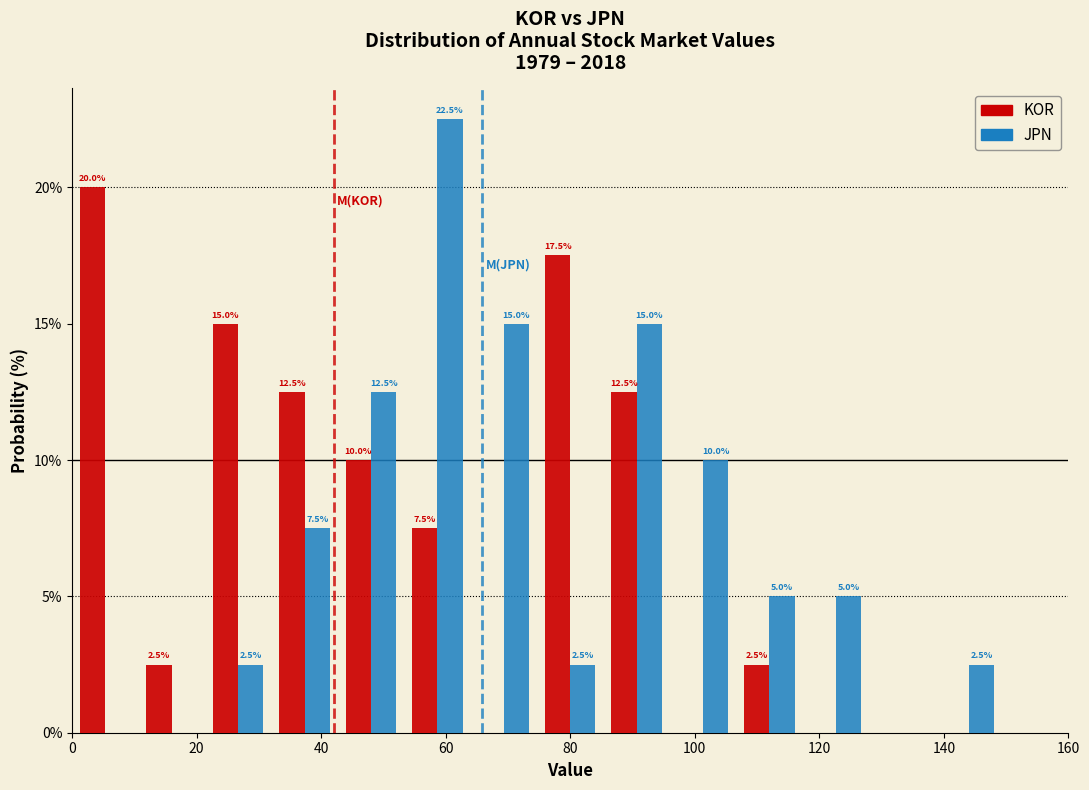

In the JPN series, which range on the x-axis has the tallest bar?

54 to 64